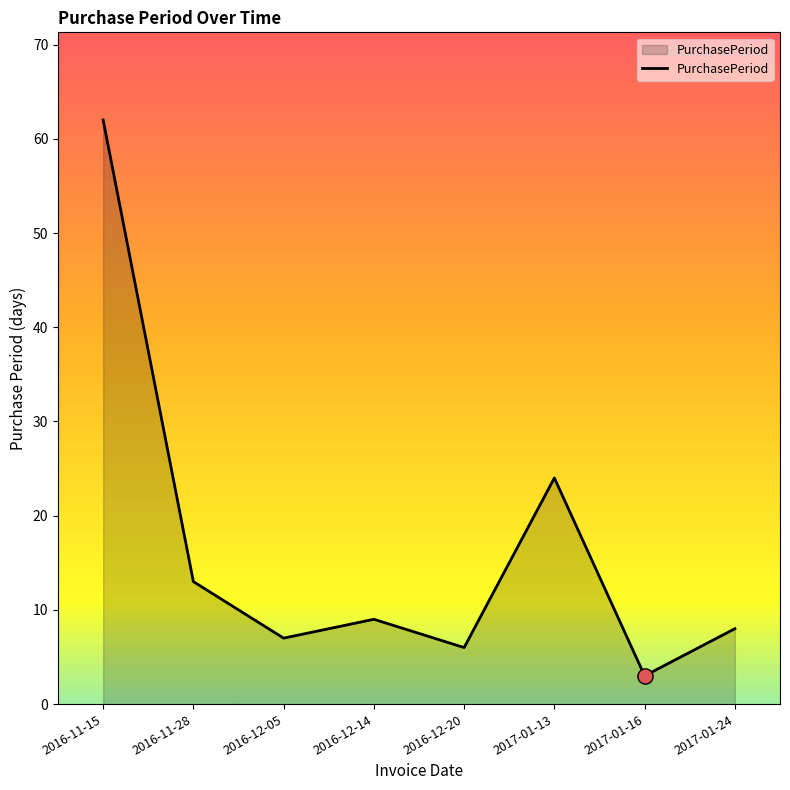

Which has a higher value, 2016-12-14 or 2017-01-24?

2016-12-14